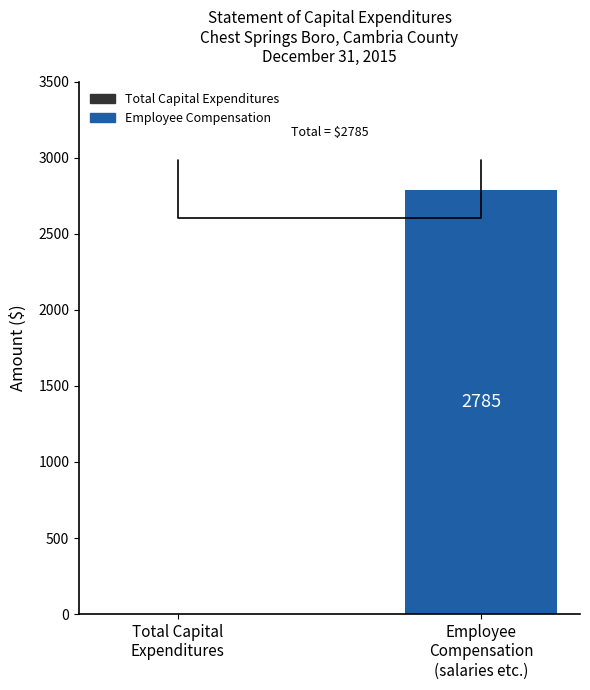

Count the values in the range 0 to 2785.

2